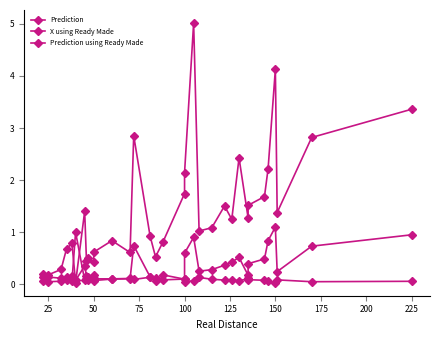

Is the value of X using Ready Made at 24 greater than the value of Prediction using Ready Made at 19?

No